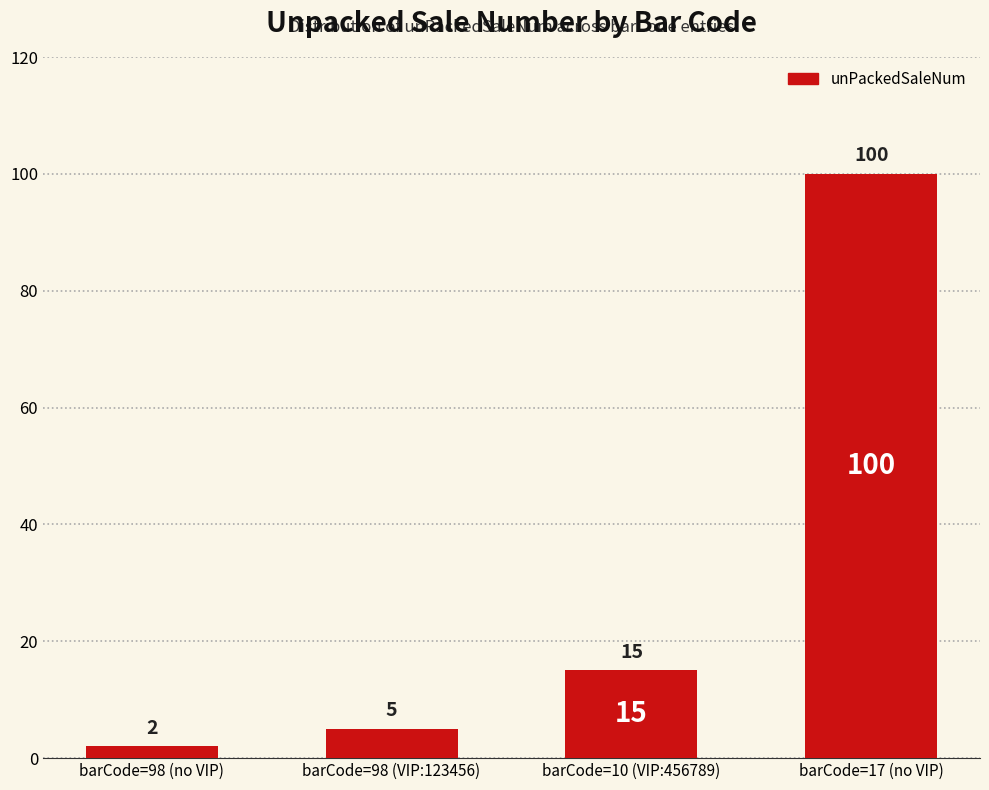

Reading left to right, what are all the values shown in this chart?

2	5	15	100